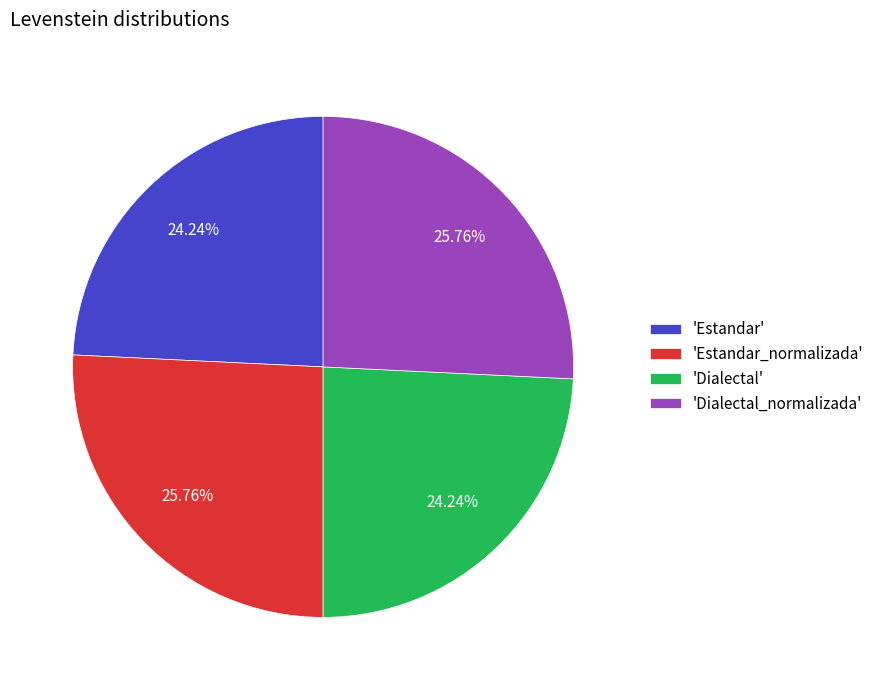

Is there any slice that represents more than half of the pie?

No